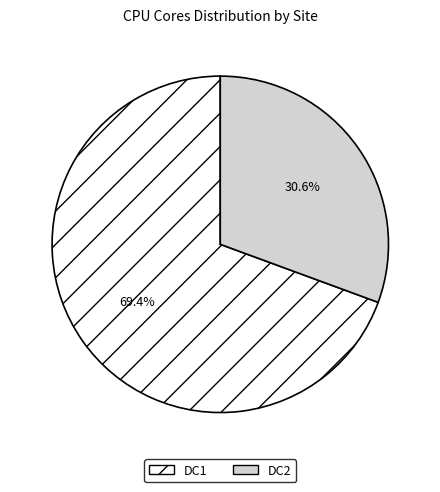

What percentage is the DC2 slice, to the nearest percent?

31%